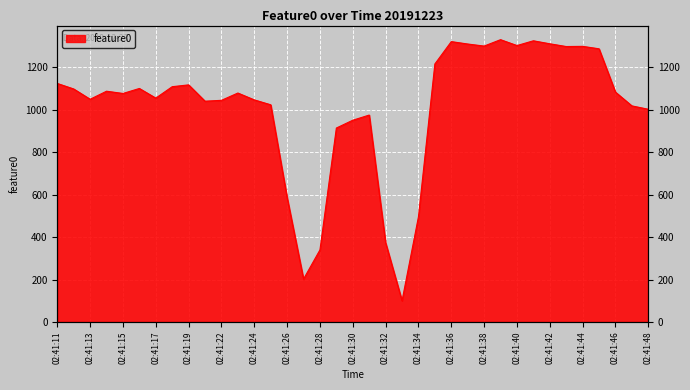

Reading left to right, extract all data points from this chart.

02:41:11=1124.2	02:41:12=1098.2	02:41:13=1049.8	02:41:14=1087.7	02:41:15=1077.1	02:41:16=1100.6	02:41:17=1055.1	02:41:18=1109.0	02:41:19=1117.6	02:41:20=1040.6	02:41:22=1044.7	02:41:23=1079.1	02:41:24=1046.8	02:41:25=1023.7	02:41:26=586.4	02:41:27=202.3	02:41:28=339.8	02:41:29=914.1	02:41:30=951.0	02:41:31=975.2	02:41:32=373.3	02:41:33=100.0	02:41:34=495.8	02:41:35=1216.1	02:41:36=1321.5	02:41:37=1310.2	02:41:38=1300.4	02:41:39=1330.6	02:41:40=1302.9	02:41:41=1325.3	02:41:42=1311.3	02:41:43=1298.3	02:41:44=1299.1	02:41:45=1287.6	02:41:46=1083.4	02:41:47=1018.5	02:41:48=1002.6